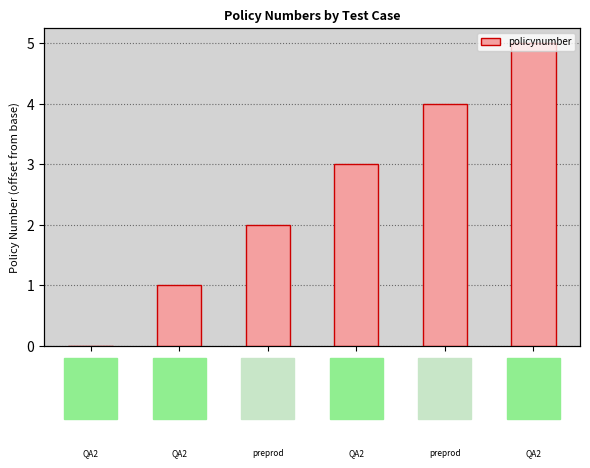

Count the number of data series in this chart.

1